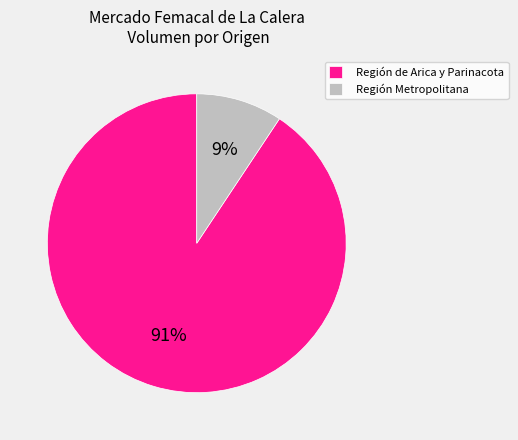

Combined, do Región de Arica y Parinacota and Región Metropolitana account for over 50%?

Yes